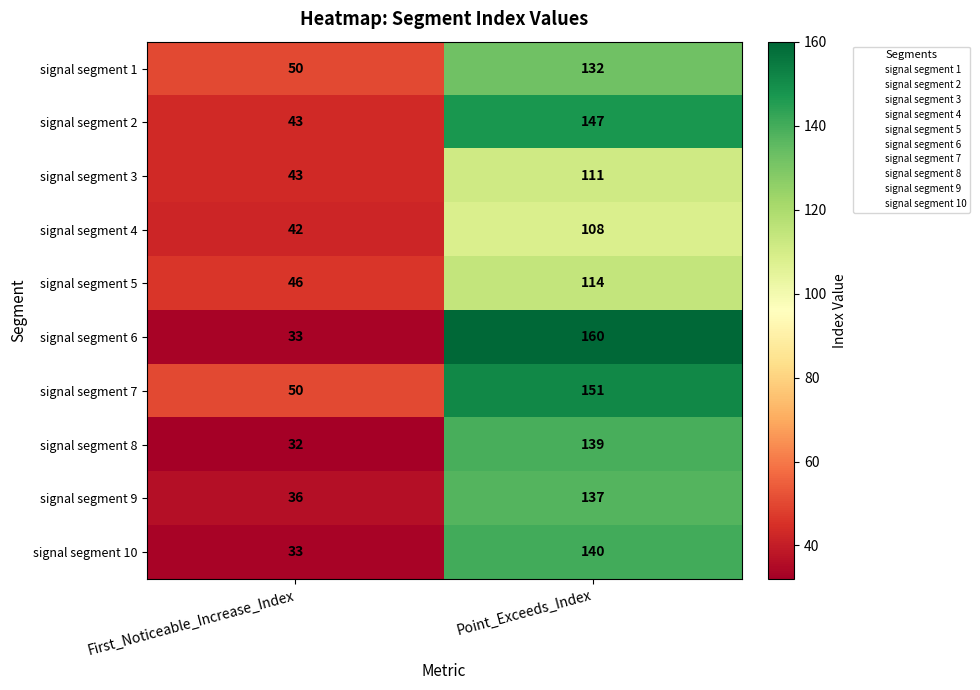

The signal segment 5 series shows 36 at Point_Exceeds_Index. True or false?

False